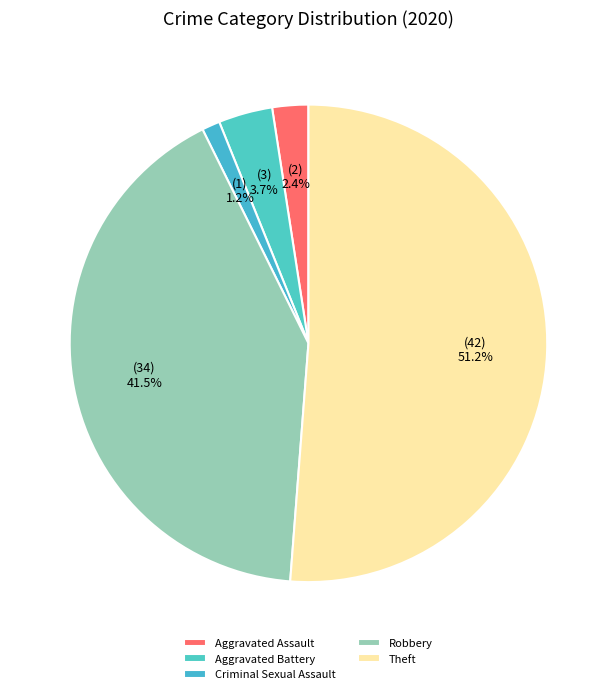

Is it true that Aggravated Assault is 2% of the pie?

True